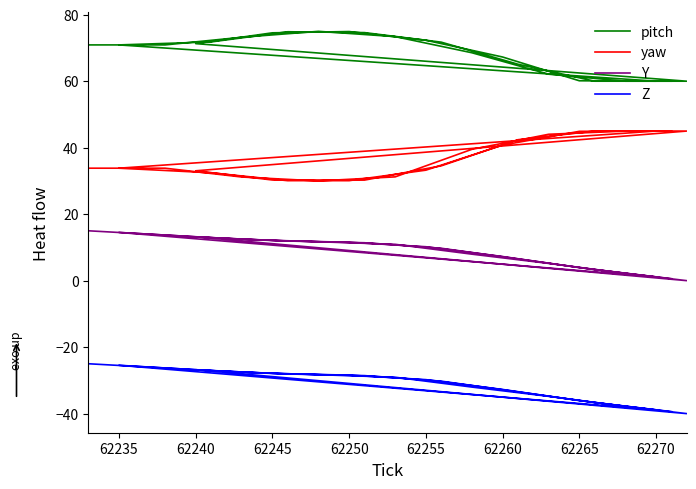

At which category does yaw reach its first local valley?

62245